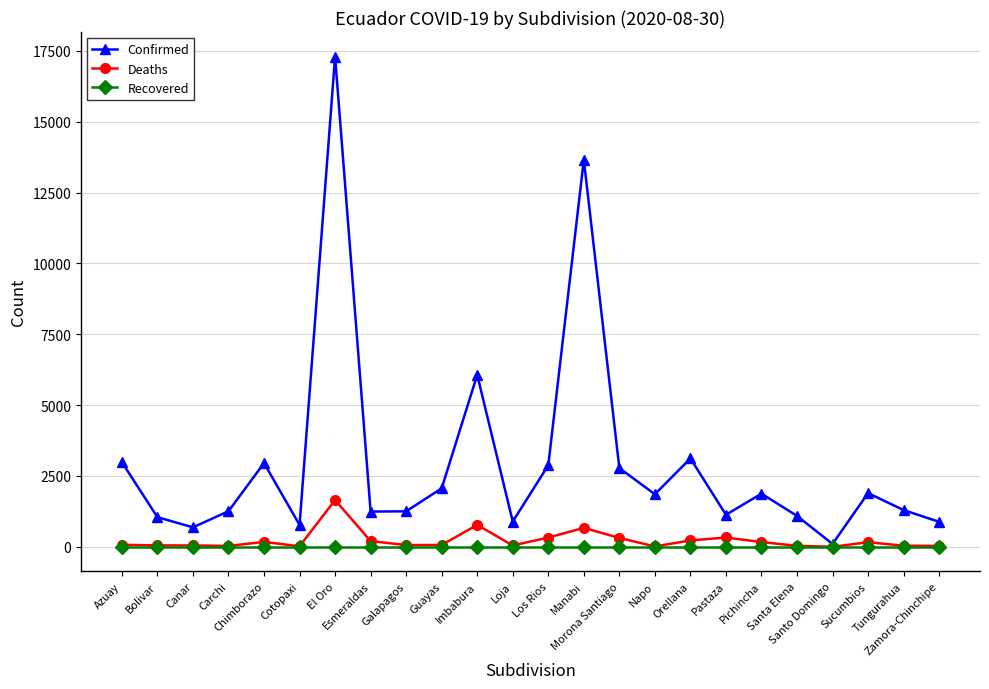

True or false: Deaths has more than 0 points higher than both neighbors.

True